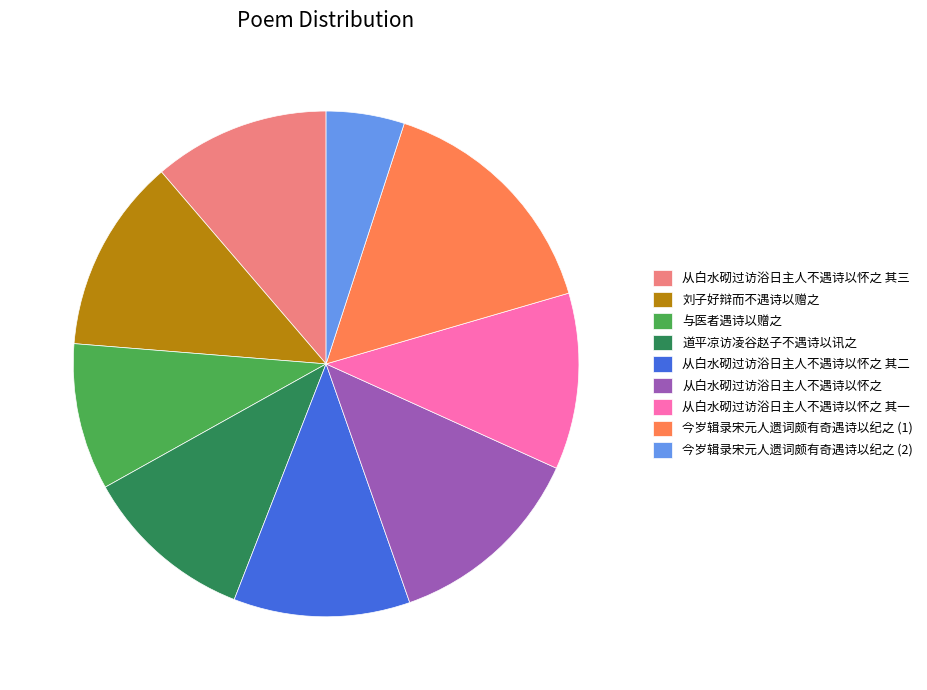

How many segments does this pie chart have?

9